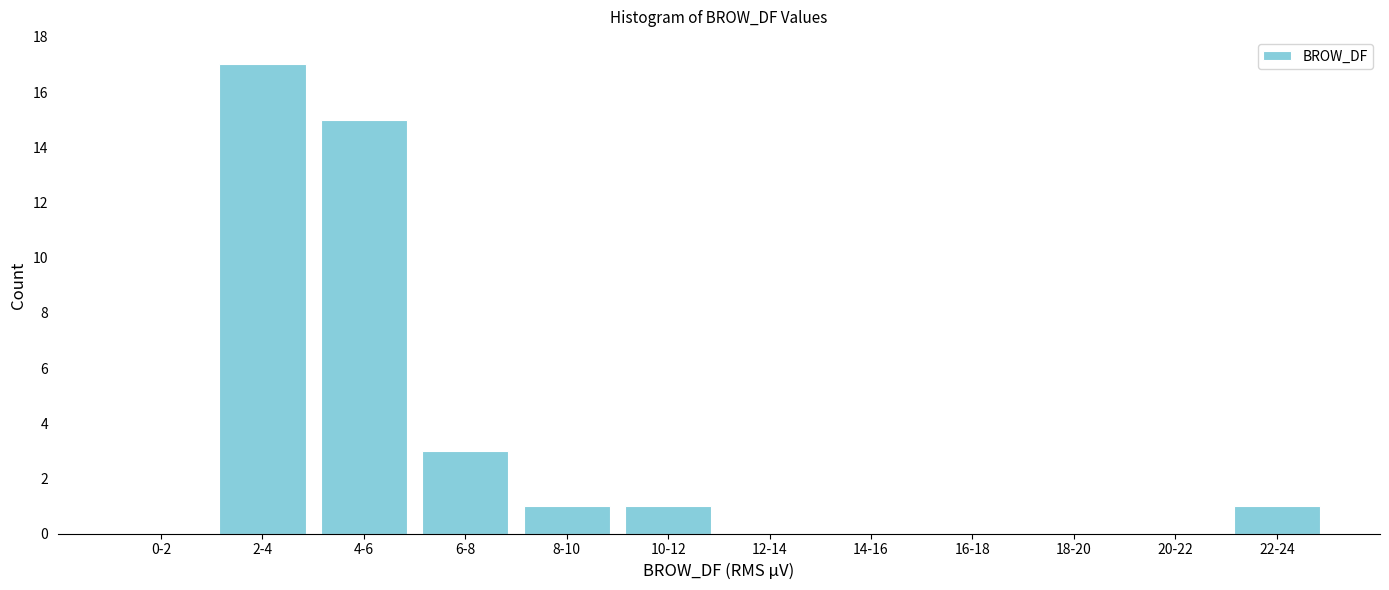

Reading left to right, list all the values displayed in this chart.

0-2=0	2-4=17	4-6=15	6-8=3	8-10=1	10-12=1	12-14=0	14-16=0	16-18=0	18-20=0	20-22=0	22-24=1